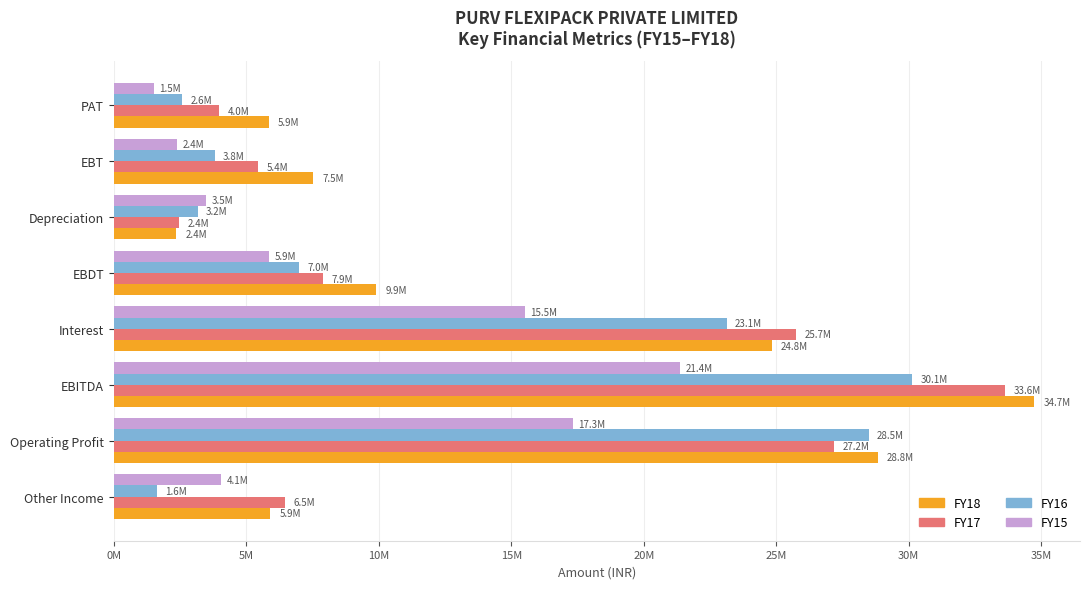

What are all the series names shown in the legend?

FY18, FY17, FY16, FY15